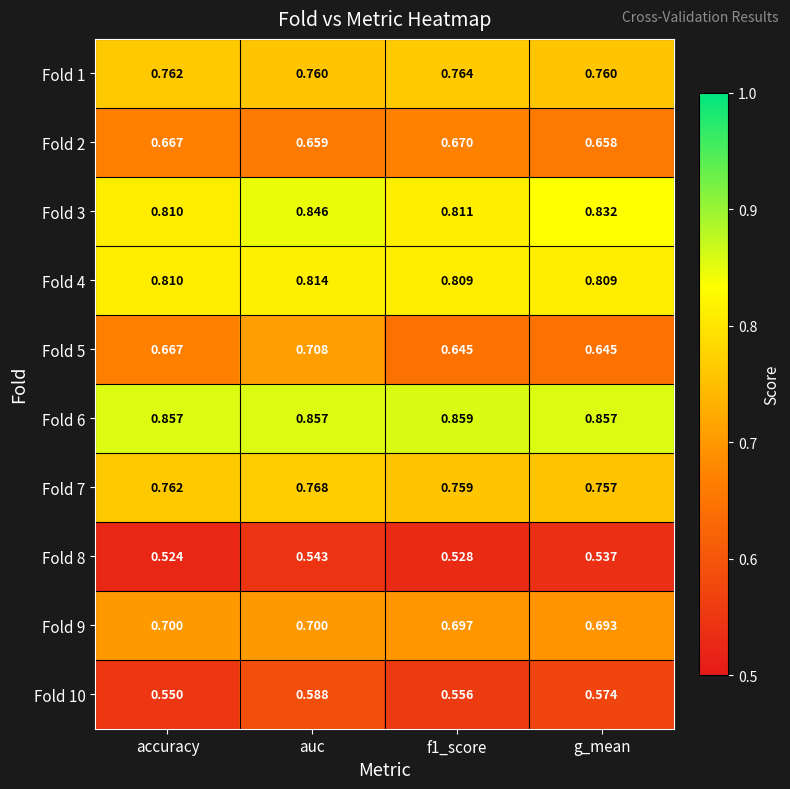

At which label is Fold 8 closest to 0?

accuracy